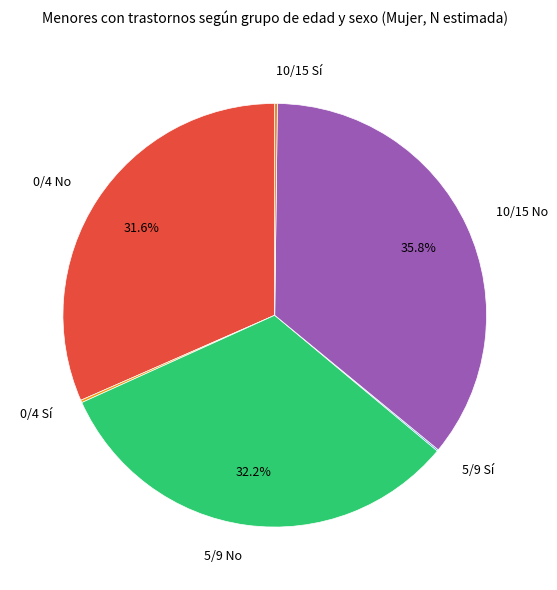

Is the sum of 10/15 No and 5/9 No greater than half?

Yes